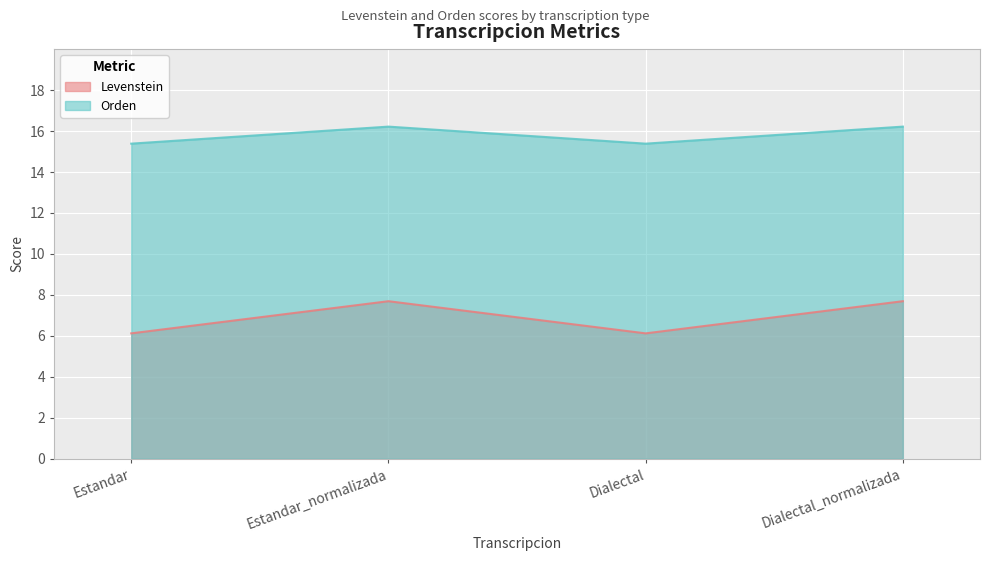

How many lines are shown in the chart?

2